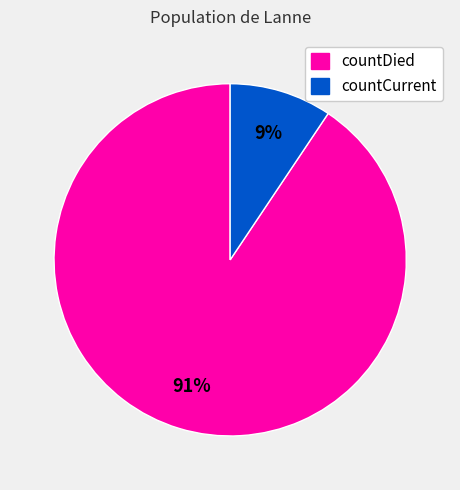

Is there a majority slice in this chart?

Yes